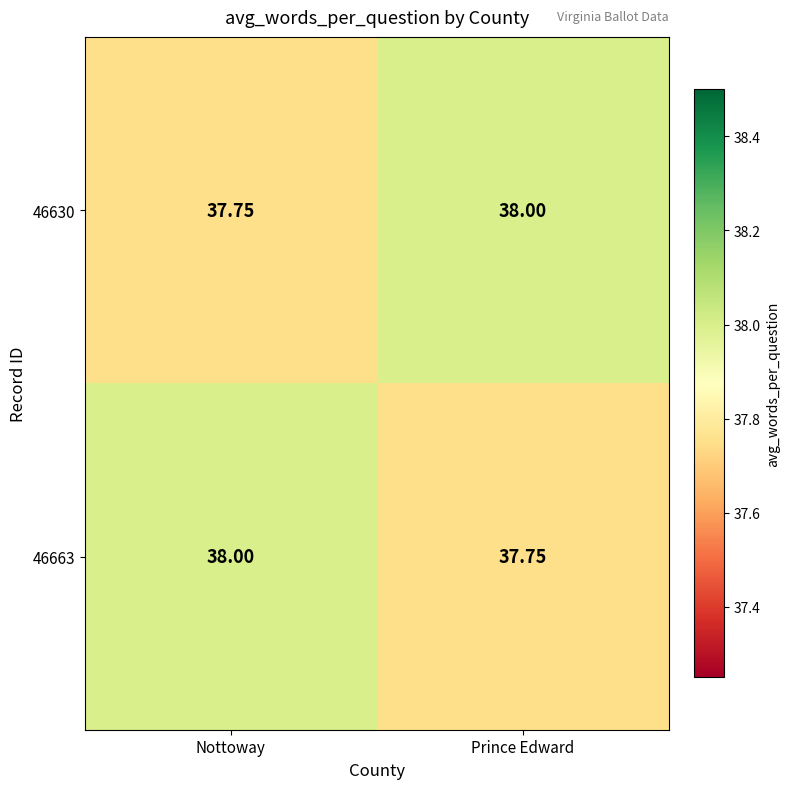

List the labels in order of 46663 value, smallest first.

Prince Edward, Nottoway